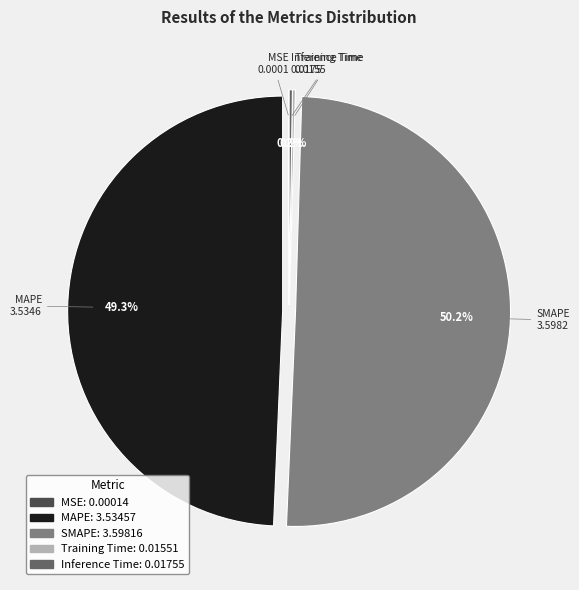

What is the largest slice in the pie chart?

SMAPE